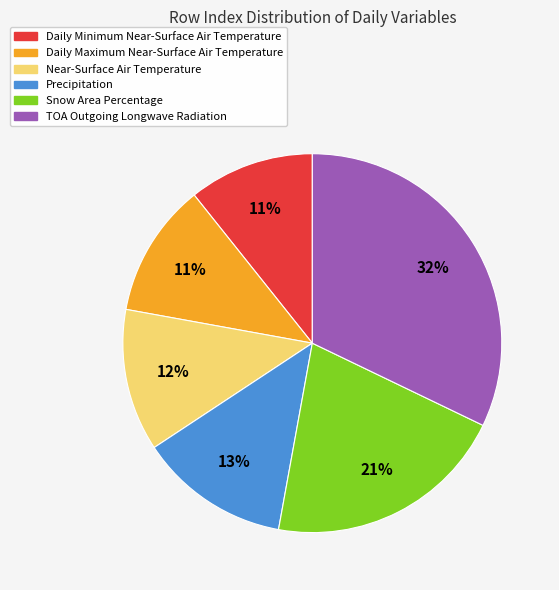

True or false: Snow Area Percentage accounts for 14% of the total.

False